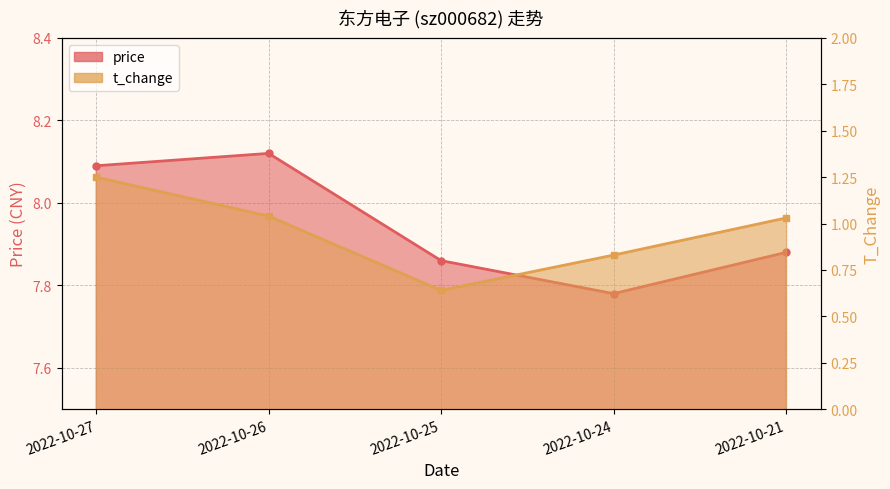

How many lines are shown in the chart?

2